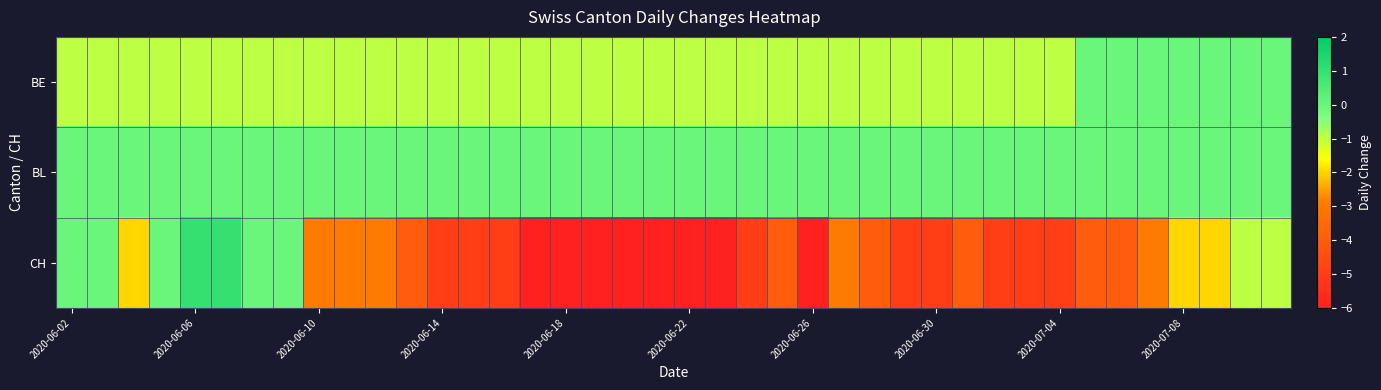

Rank the series by their maximum value, from lowest to highest.

BE, BL, CH